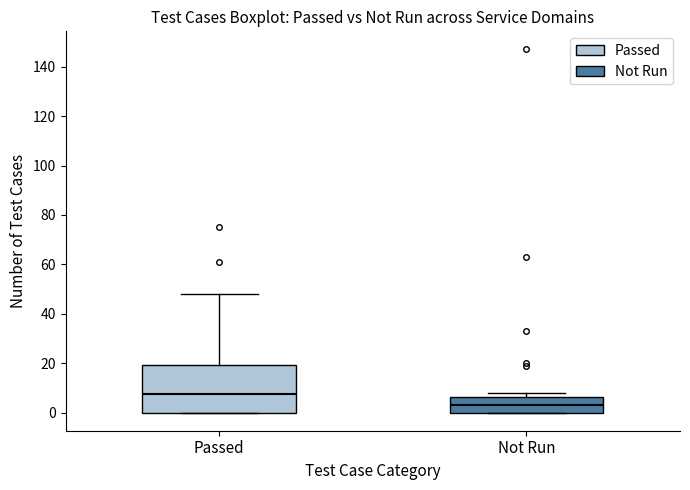

Which box has the lowest median line?

Not Run